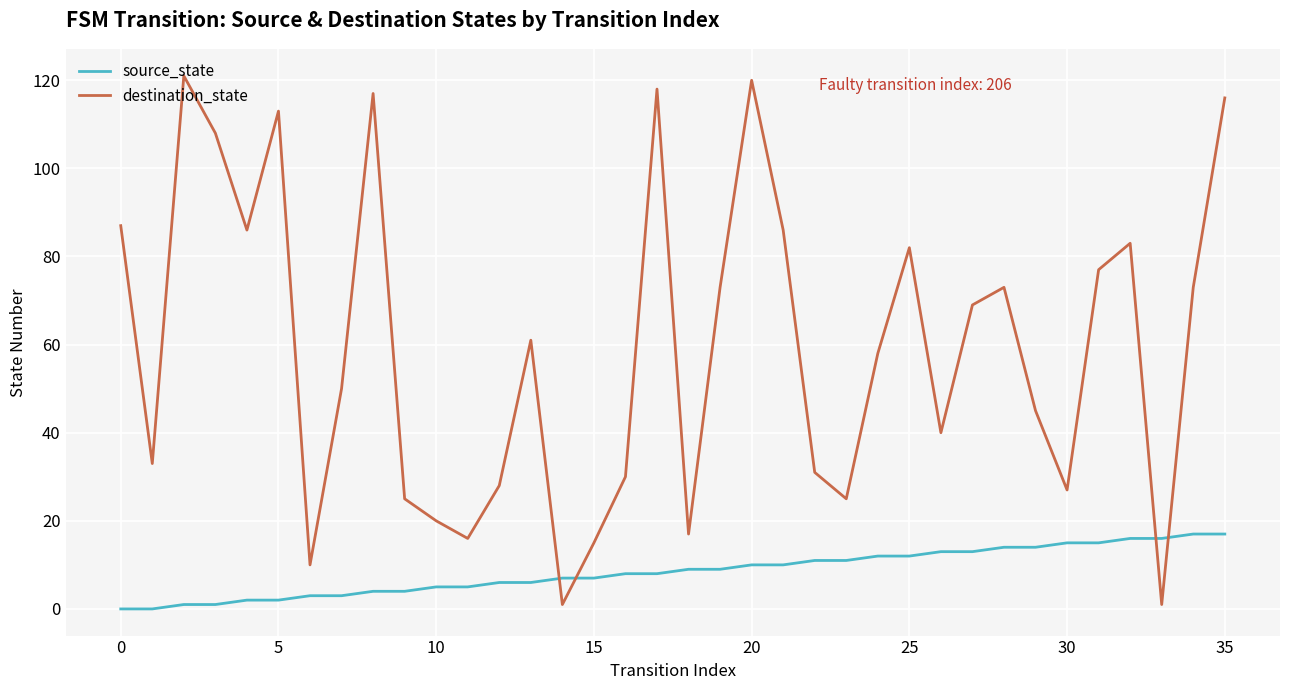

What are all the series names shown in the legend?

source_state, destination_state